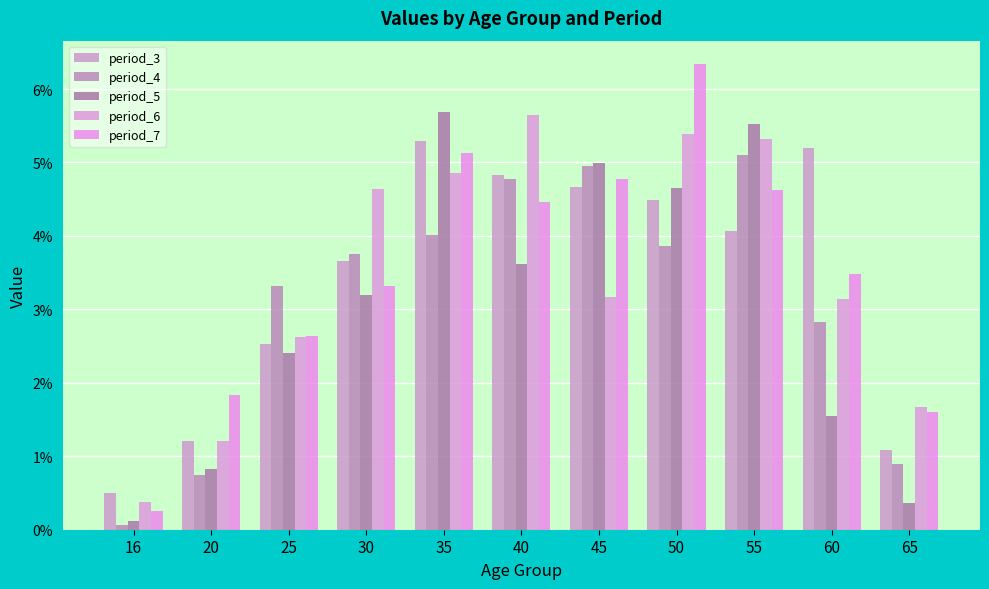

What is the sum of all period_6 values?

0.4